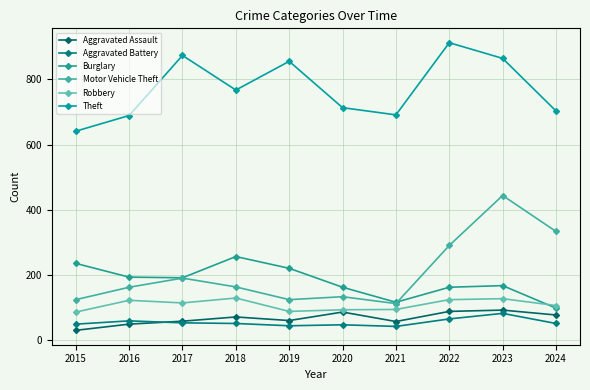

How many data points in Aggravated Battery are less than 52?

4